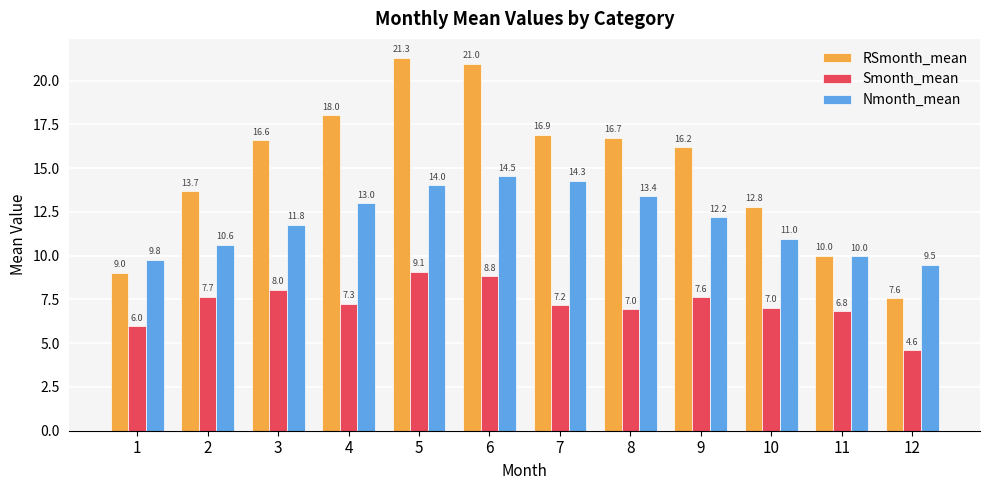

What are all the series names shown in the legend?

RSmonth_mean, Smonth_mean, Nmonth_mean